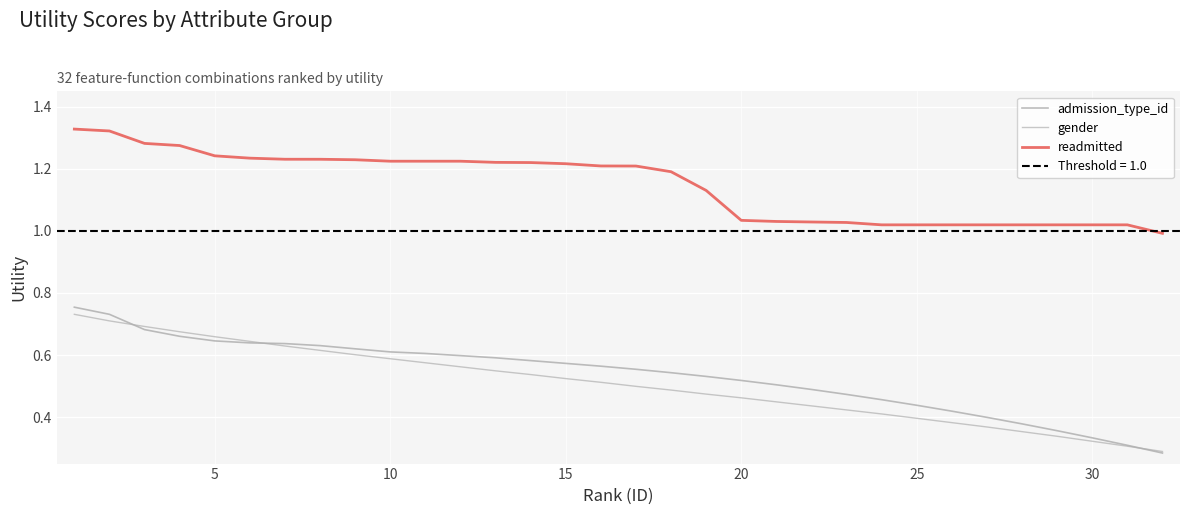

How many lines are shown in the chart?

3